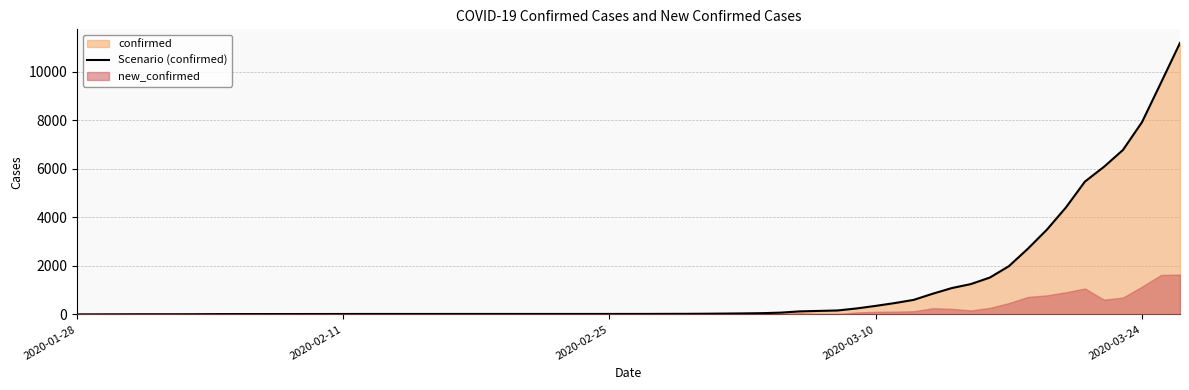

True or false: the data shows 9786 at 36.

False